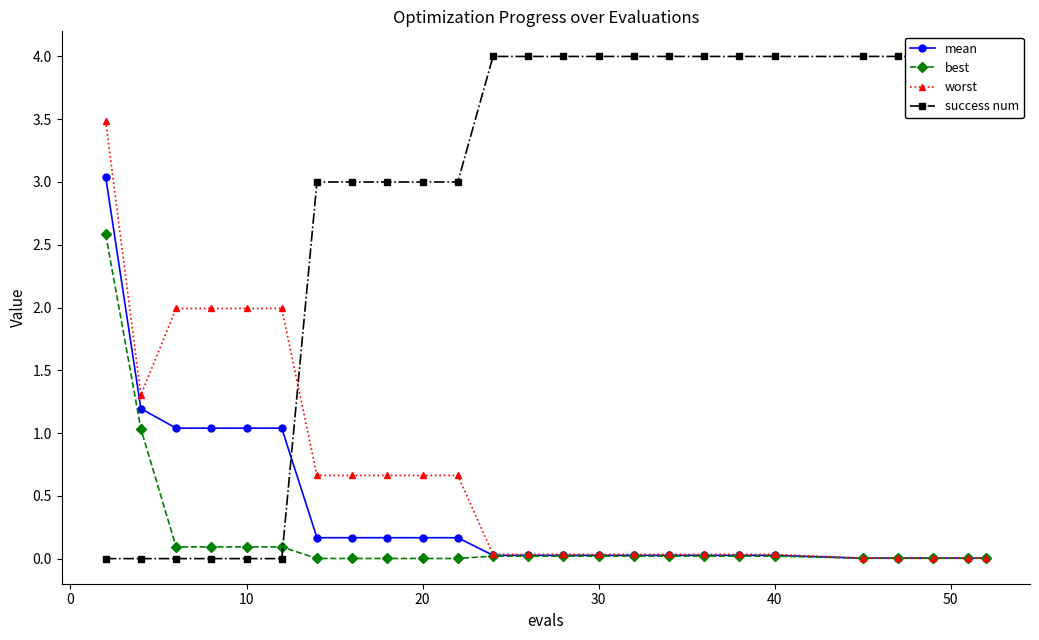

What is the highest value of the worst series?

3.5